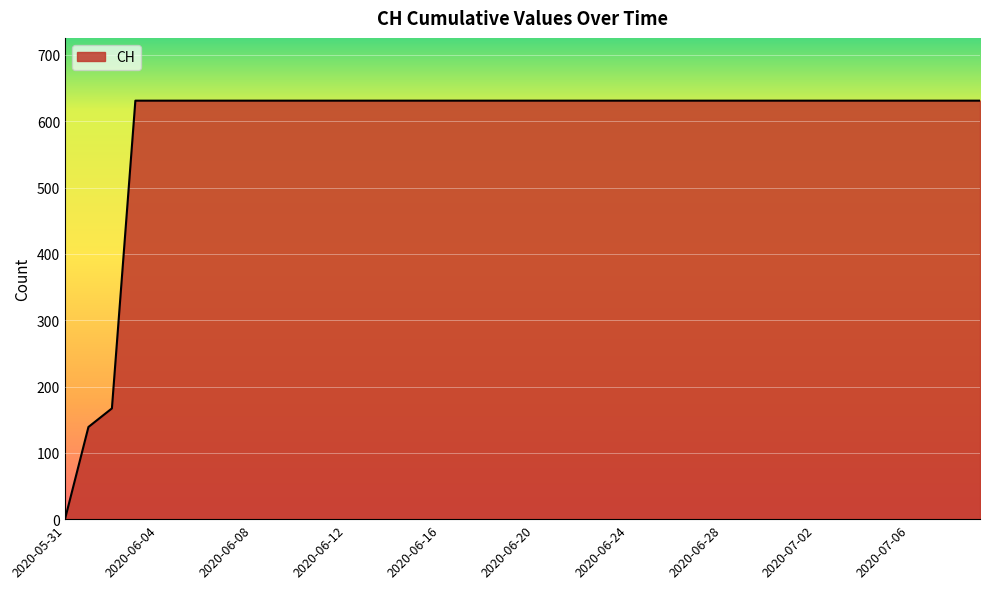

What is the maximum value shown in the chart?

631